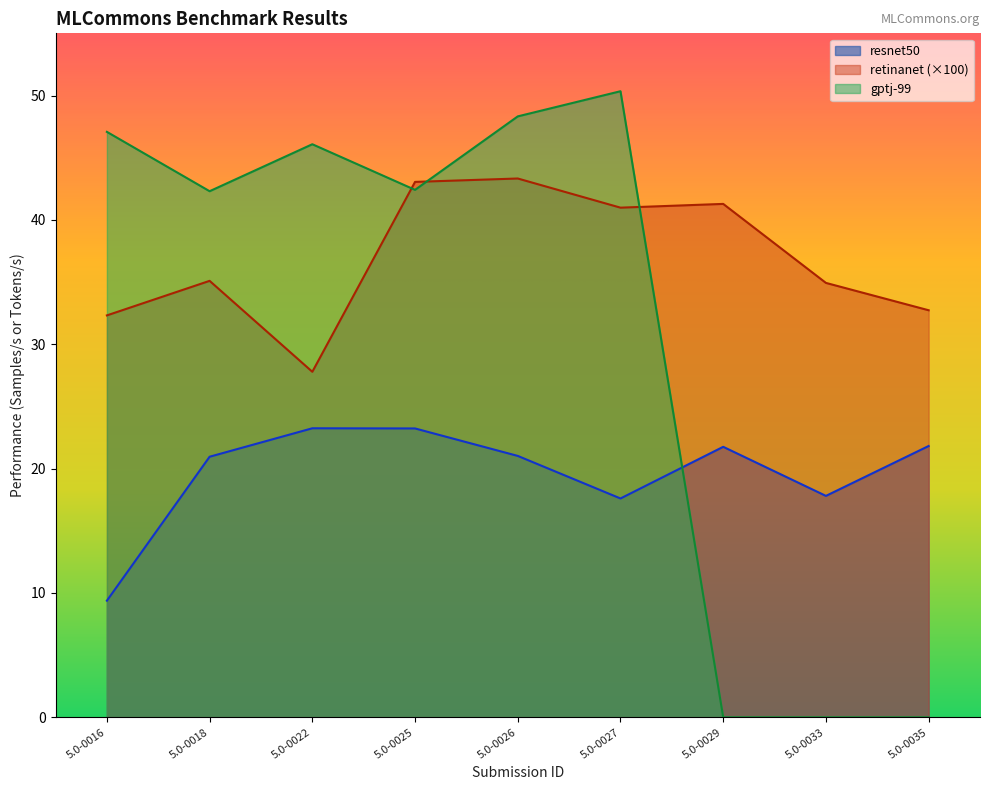

How many categories are shown in the chart?

9